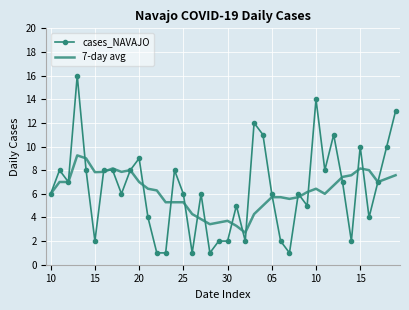

List the series in order of their peak value, highest first.

cases_NAVAJO, 7-day avg